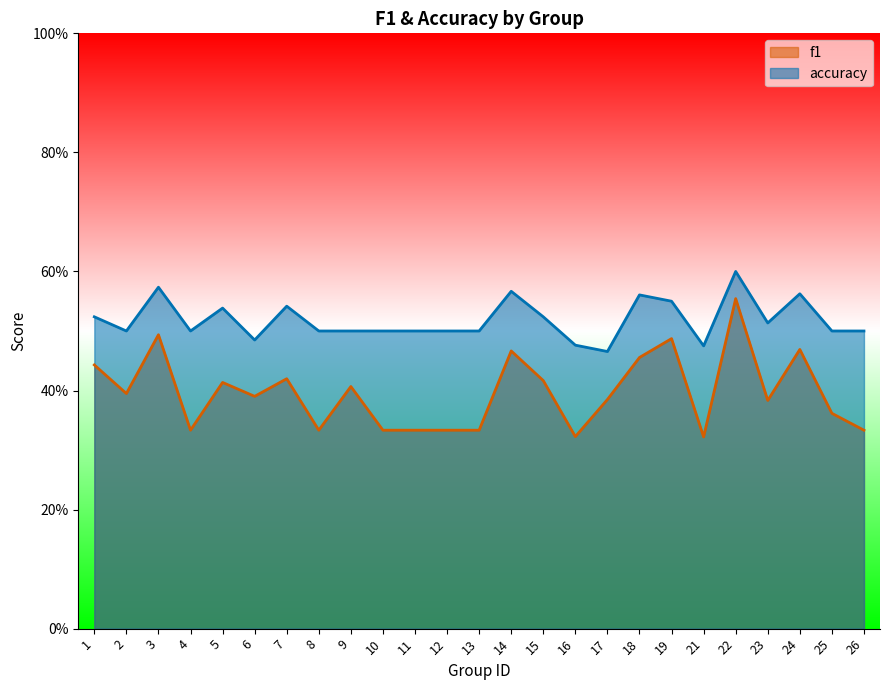

Rank the series by their maximum value, from lowest to highest.

f1, accuracy